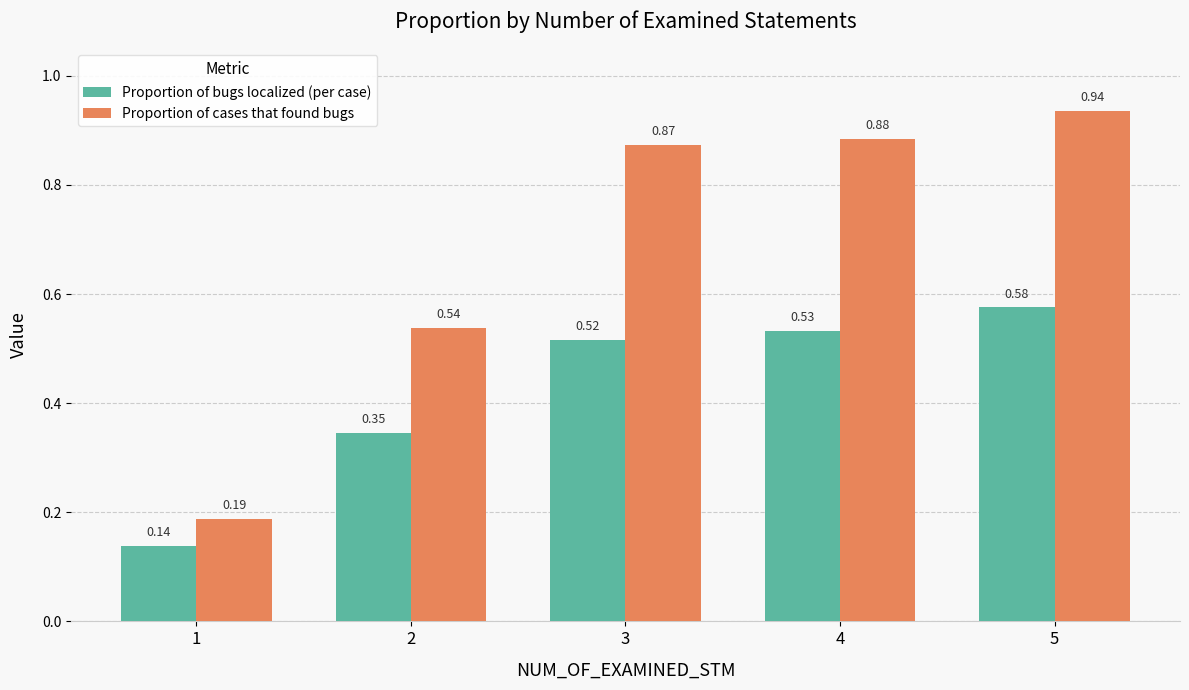

At how many categories does at least one series exceed 0?

5